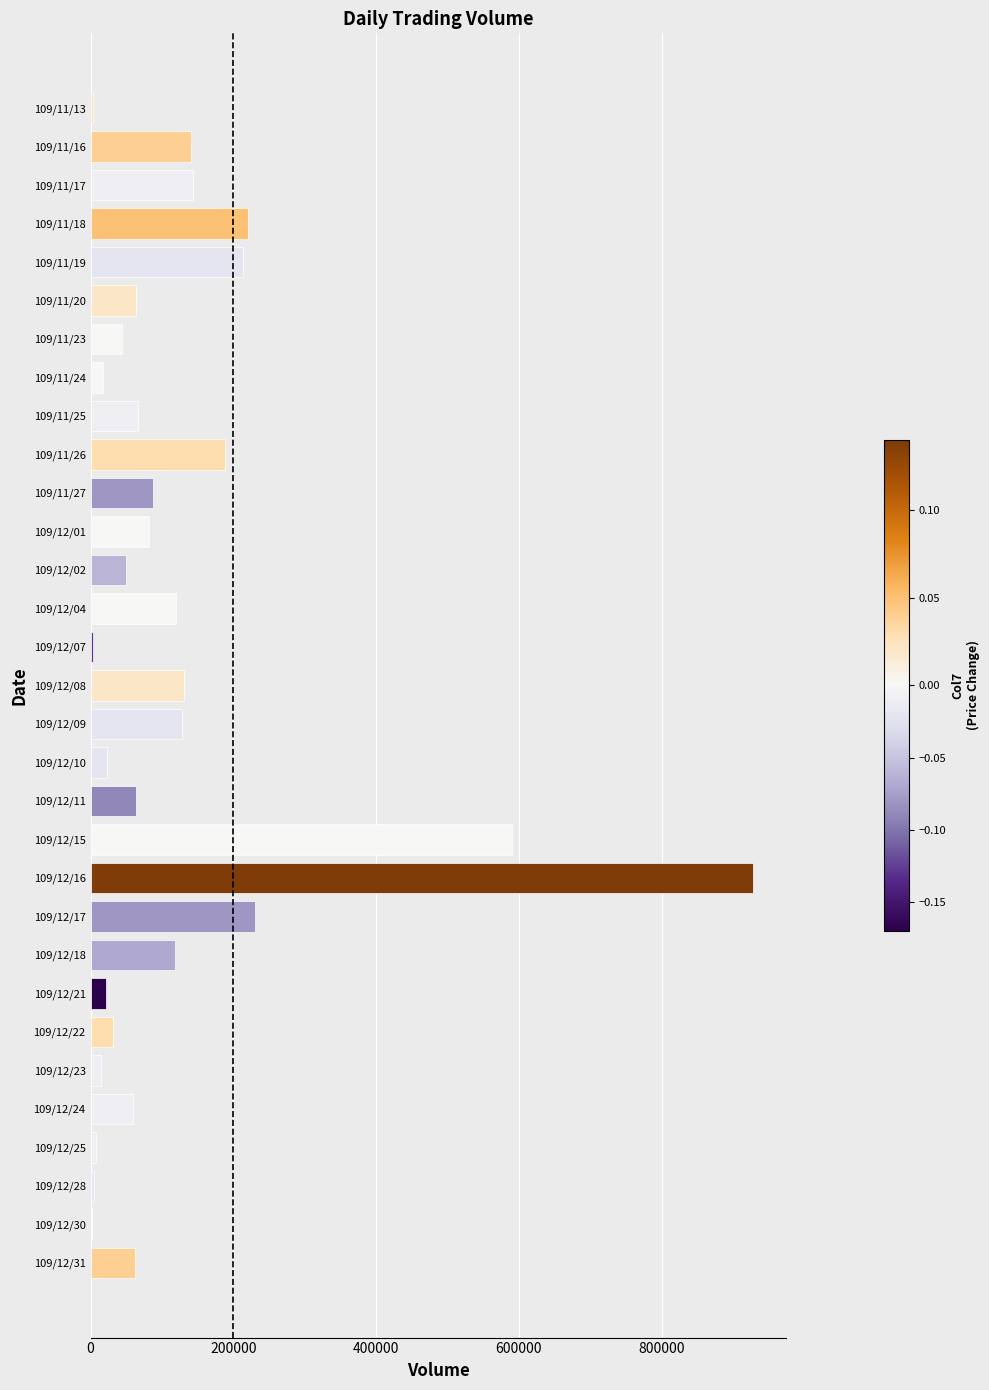

The value at 109/11/18 is 385427. True or false?

False